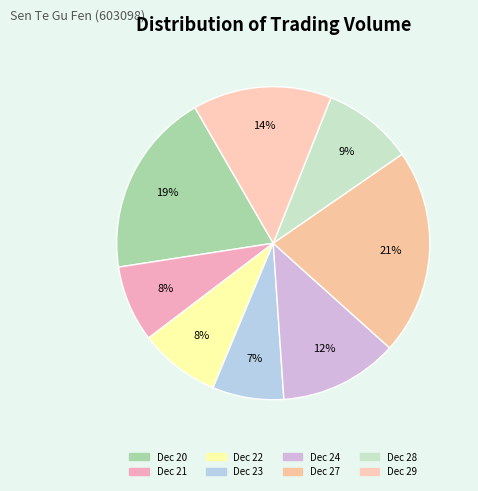

To the nearest percent, what is the average slice percentage?

12%